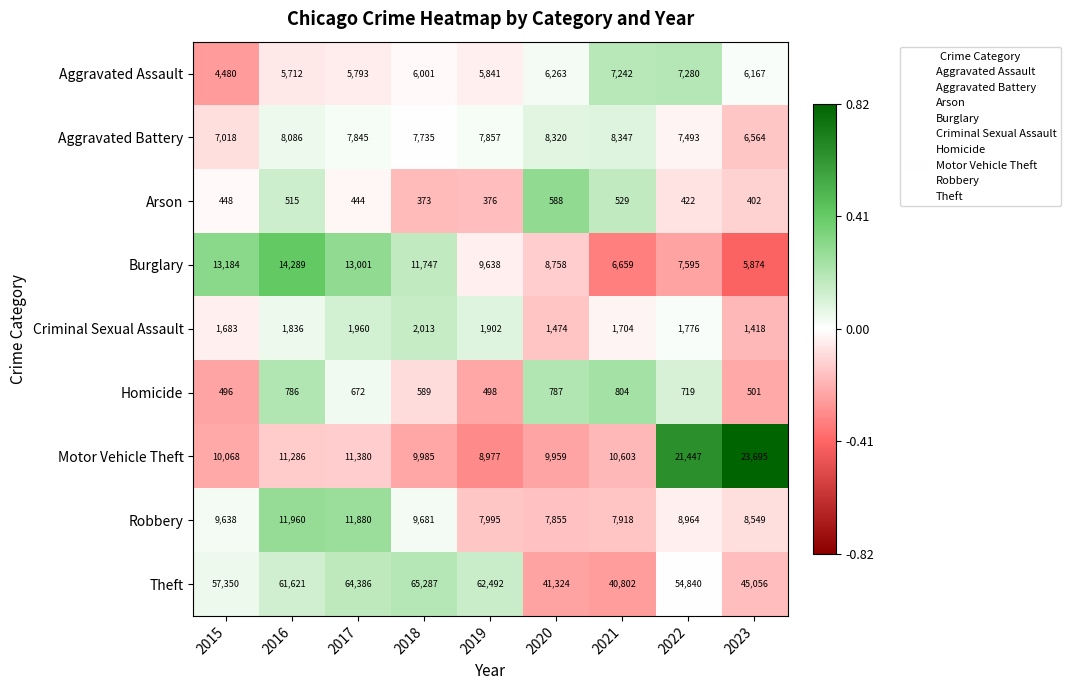

Between 2020 and 2021, which series saw the biggest shift?

Burglary